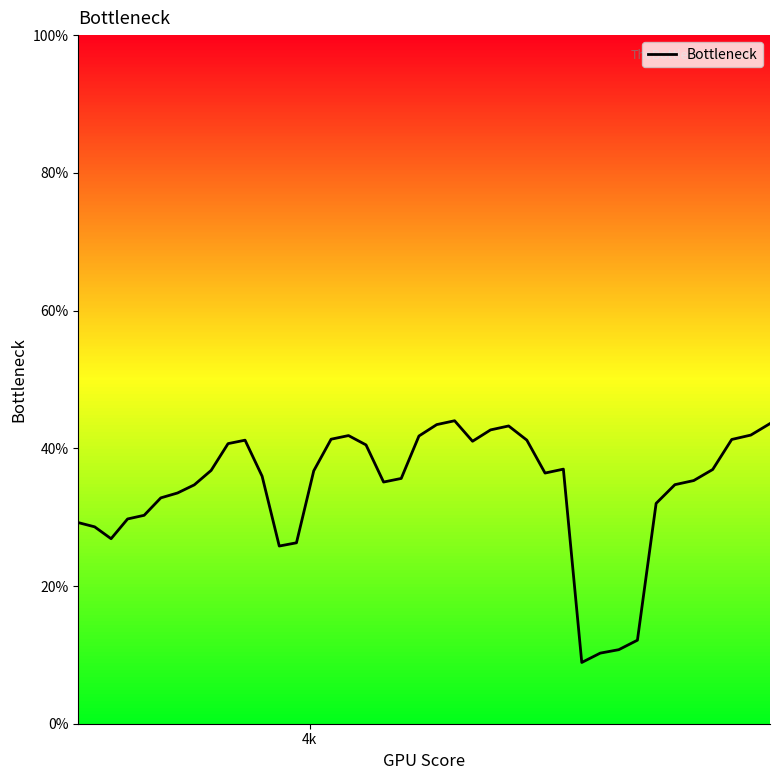

What is the average value?

0.3